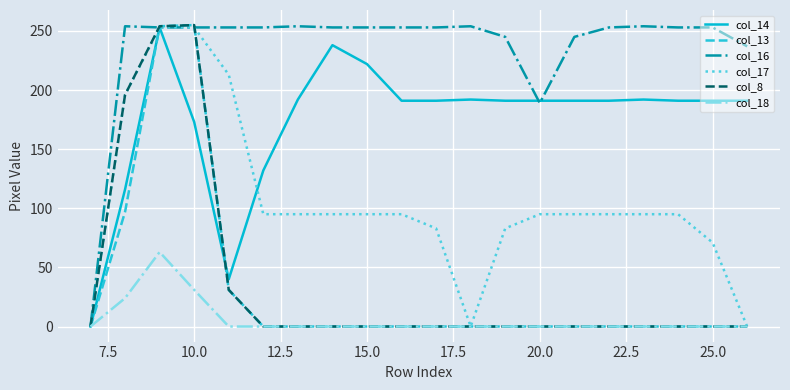

Which series has the largest total across all categories?

col_16